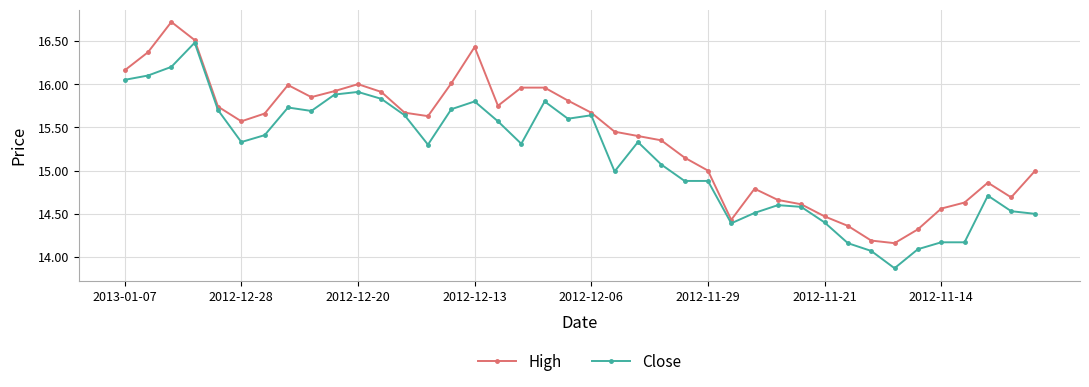

Which series has the largest total across all categories?

High